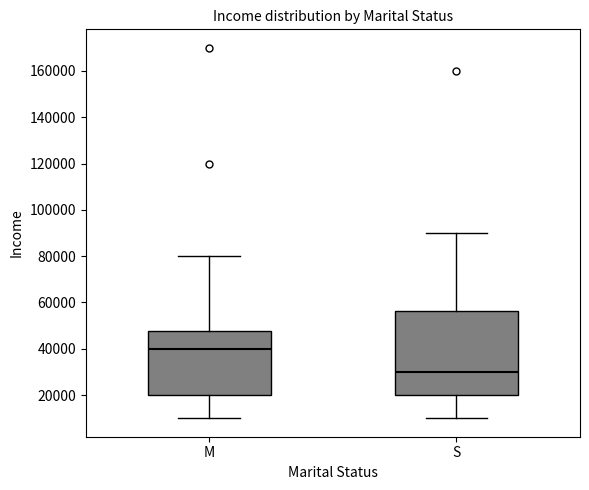

Reading left to right, transcribe this box plot: for each box, give where its median line is, the range the box spans, and where its two whiskers end, as read against the y-axis. The values are not printed on the chart, so give them approximately, as read against the axis.

M: median 40000, box 20000 to 48000, whiskers 10000 to 80000
S: median 30000, box 20000 to 56000, whiskers 10000 to 90000